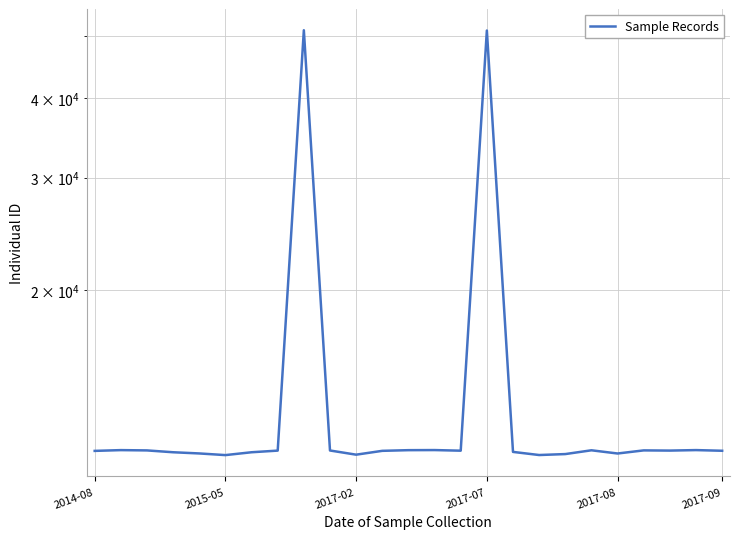

What is the difference between the maximum and minimum values?

40040